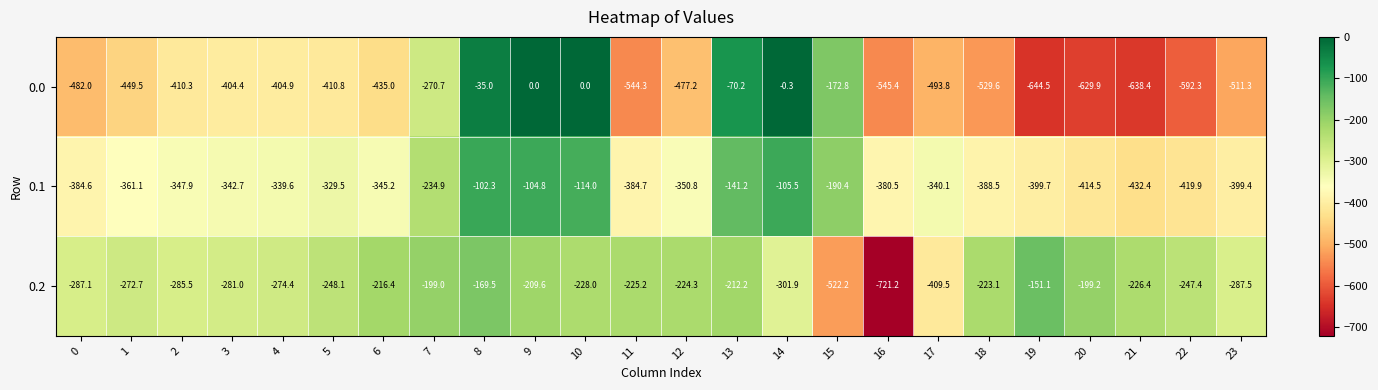

Is it true that 0.2 equals -285.5 at 2?

True